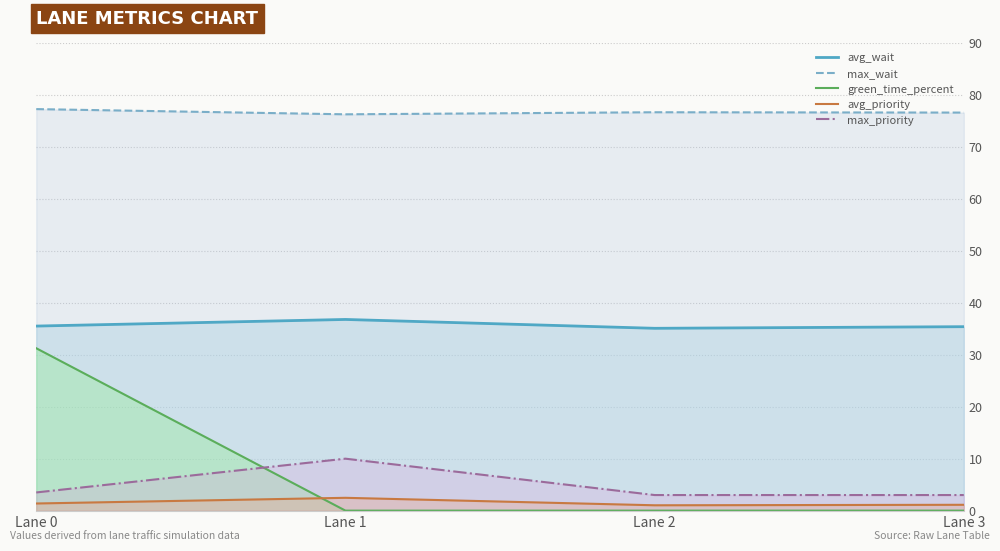

What is the difference between the avg_wait values at Lane 1 and Lane 3?

1.4